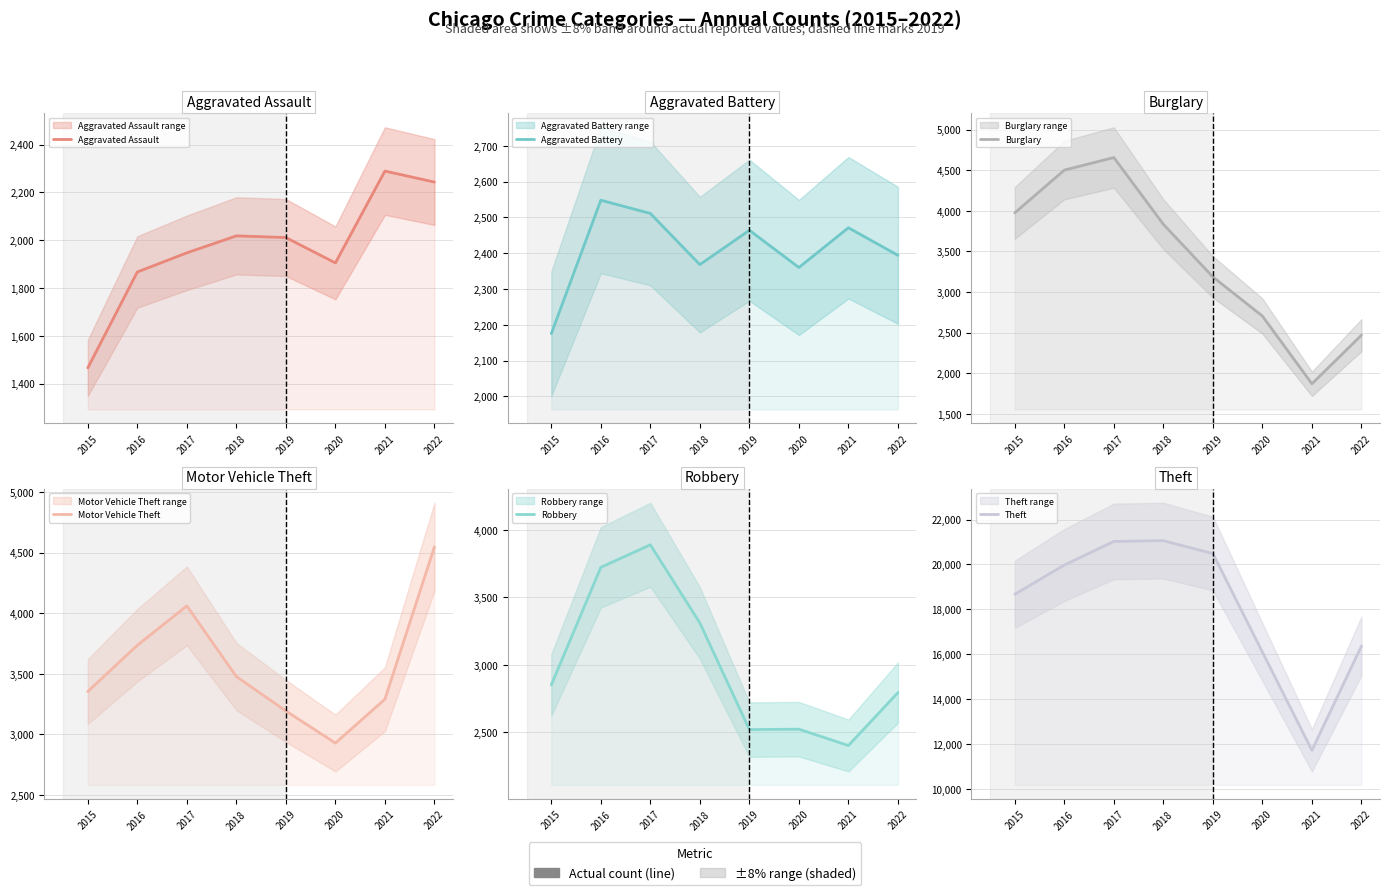

Which series ends up on top after the final intersection of Aggravated Assault and Burglary?

Burglary